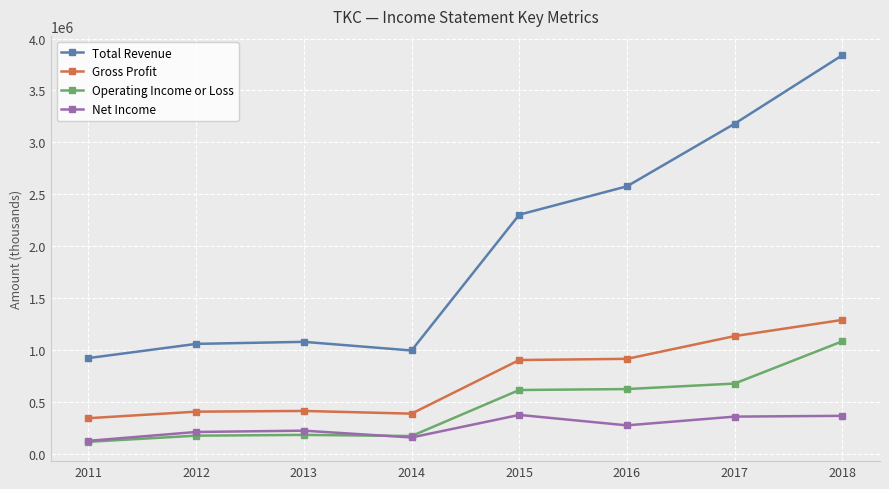

Rank the series by their maximum value, from lowest to highest.

Net Income, Operating Income or Loss, Gross Profit, Total Revenue